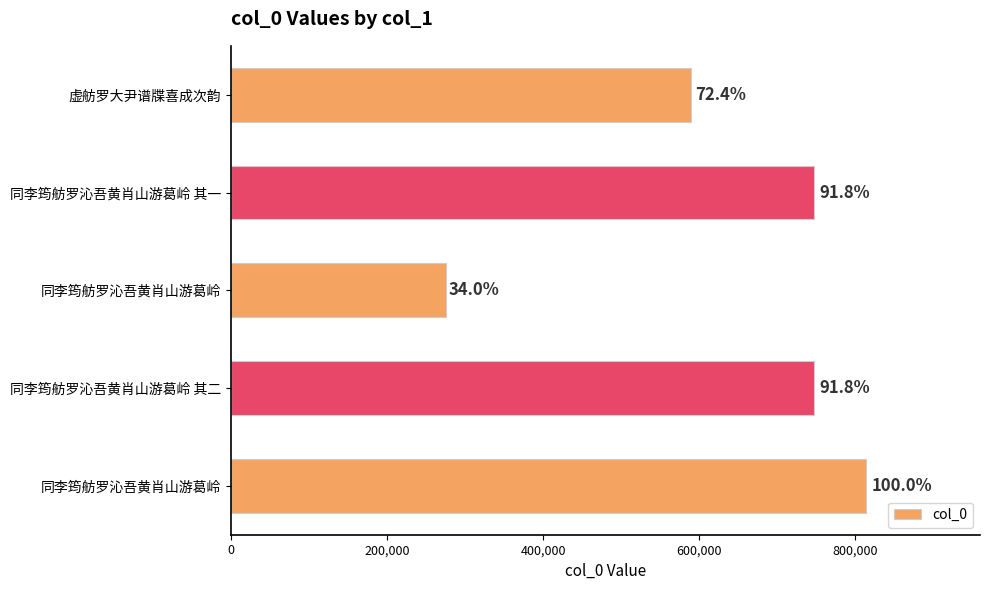

What is the sum of all values?

3172310